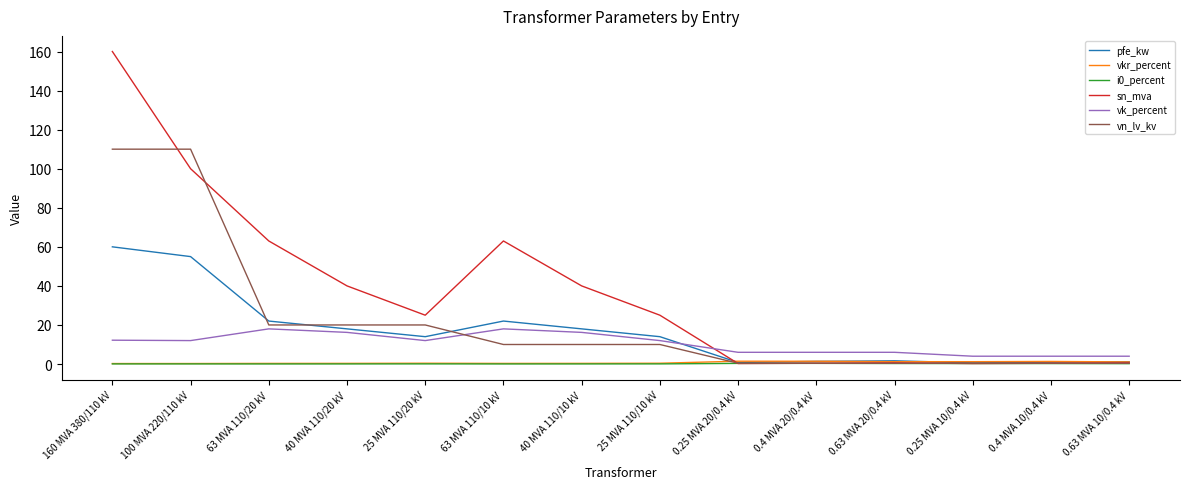

Where do vkr_percent and sn_mva first cross each other?

25 MVA 110/10 kV and 0.25 MVA 20/0.4 kV